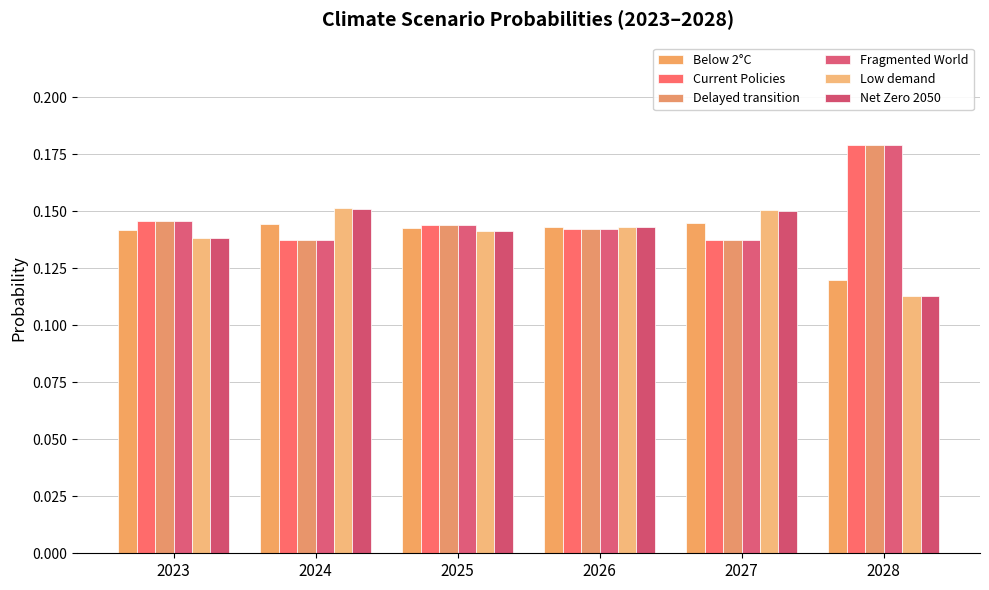

Does the chart contain stacked bars?

No